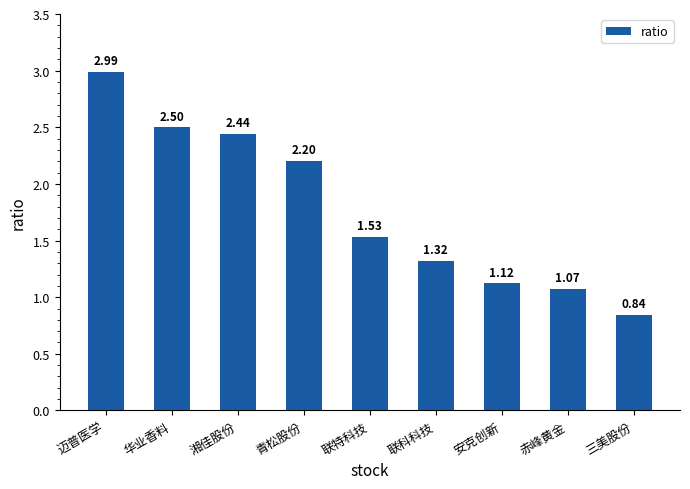

What is the difference between the second highest and minimum values?

1.7